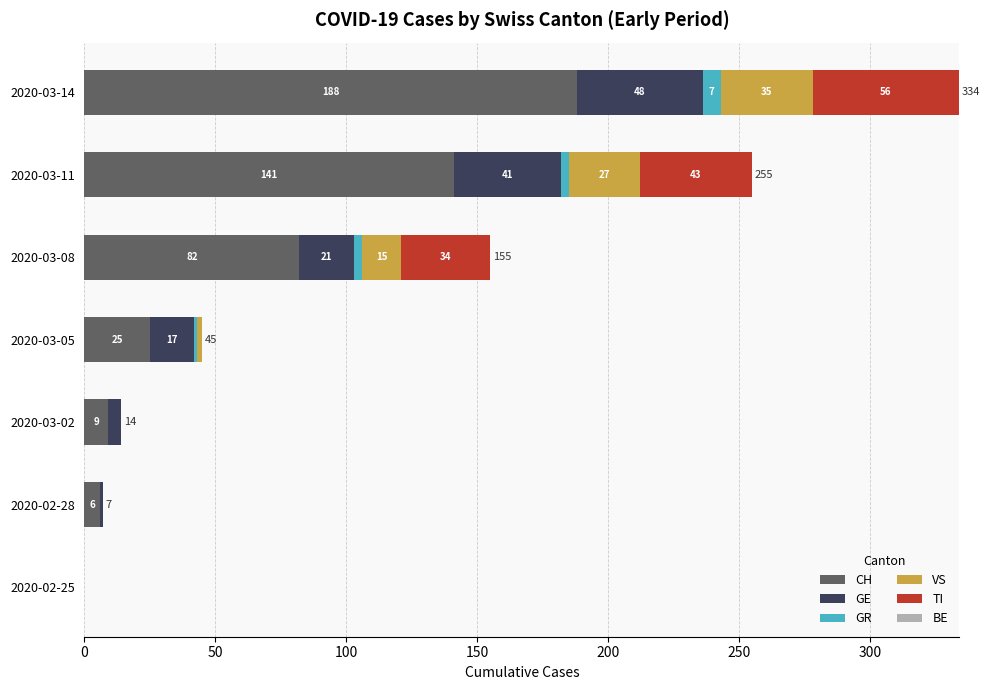

The value of CH at 2020-03-08 is 82. True or false?

True